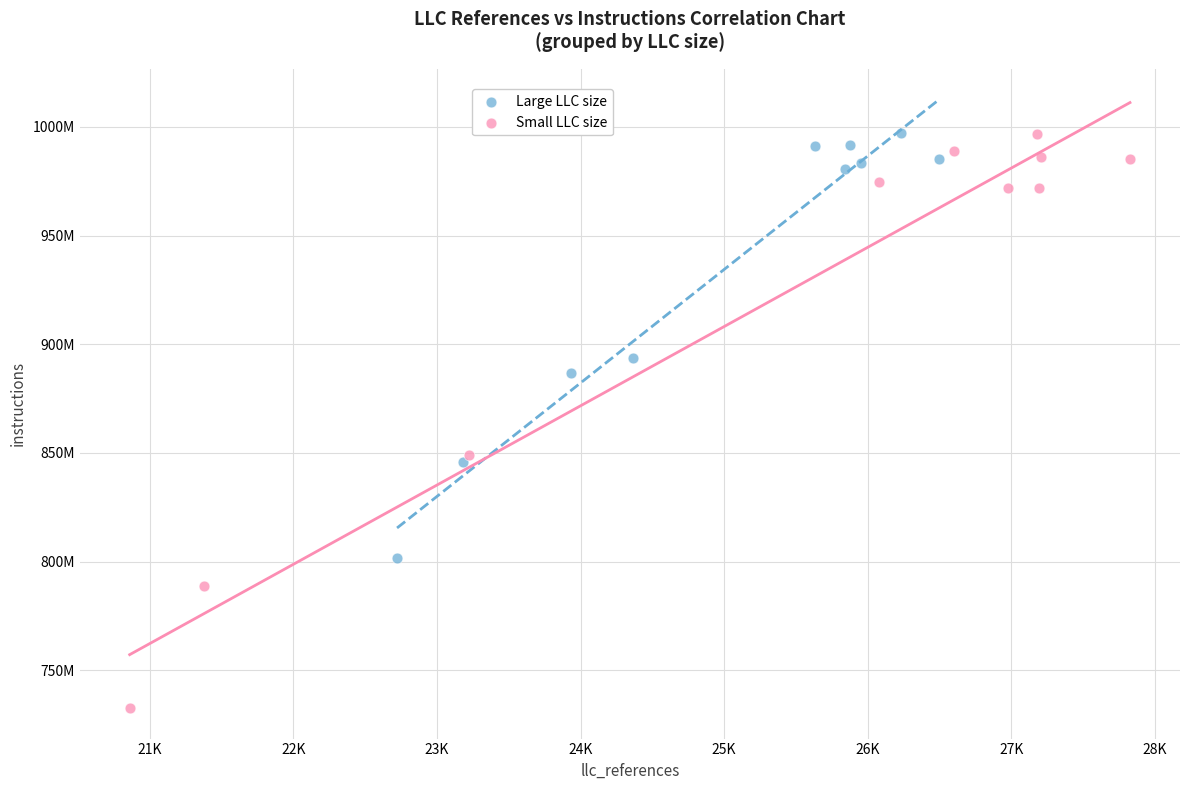

Which series has the largest Y range (max minus min)?

Small LLC size